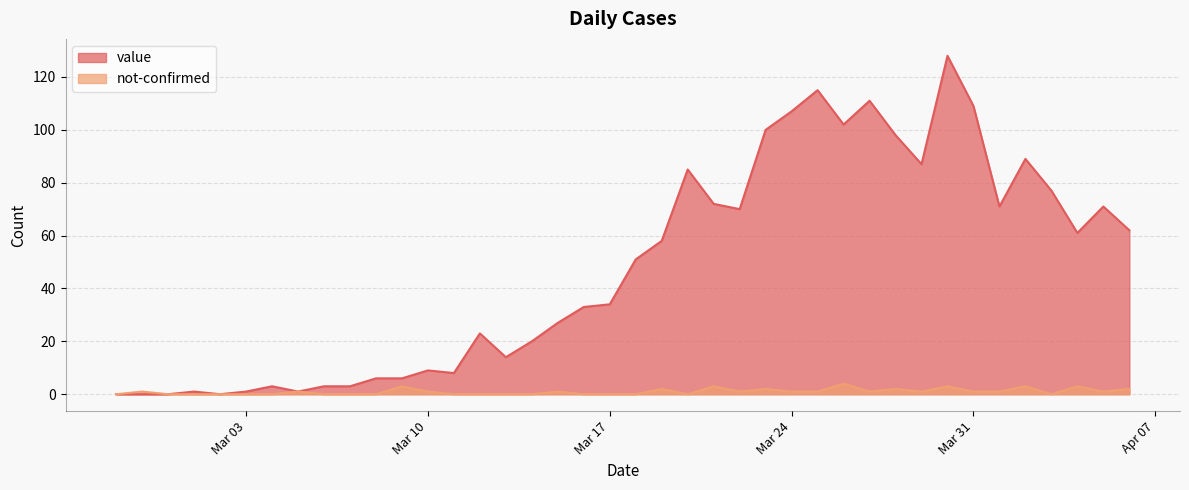

How many interior local valleys does the not-confirmed series have?

6